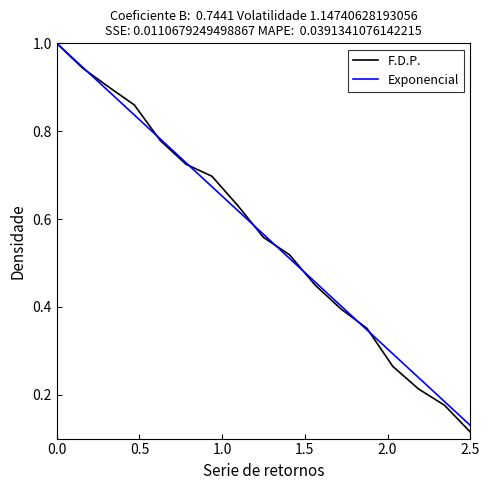

Which series has the widest spread of values?

F.D.P.